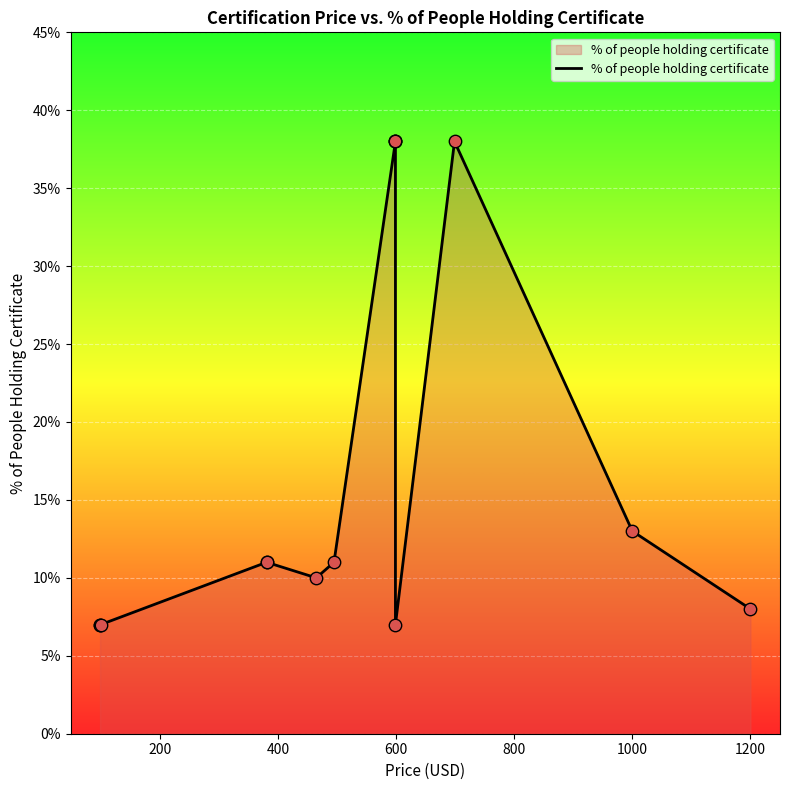

What is the change in value from 0 to 12?

+0.1